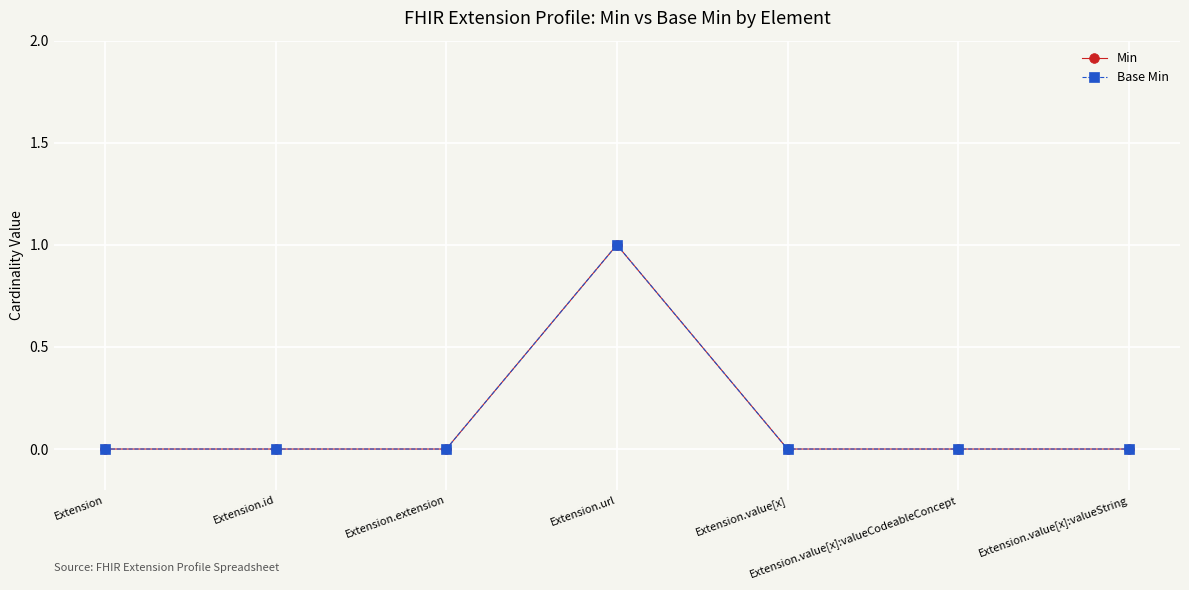

Rank the categories by Min value from lowest to highest.

Extension, Extension.id, Extension.extension, Extension.value[x], Extension.value[x]:valueCodeableConcept, Extension.value[x]:valueString, Extension.url